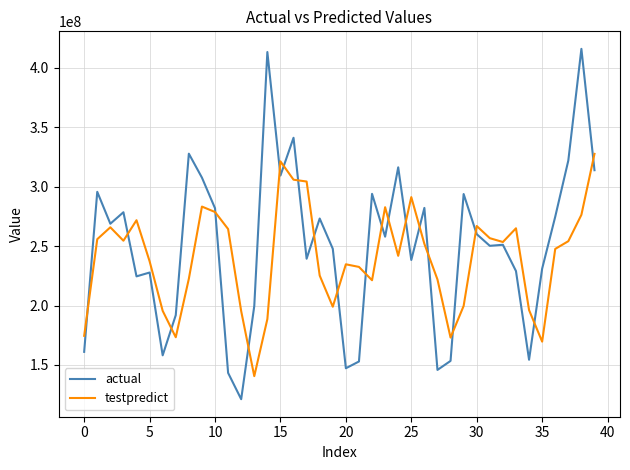

List the series in order of their peak value, lowest first.

testpredict, actual